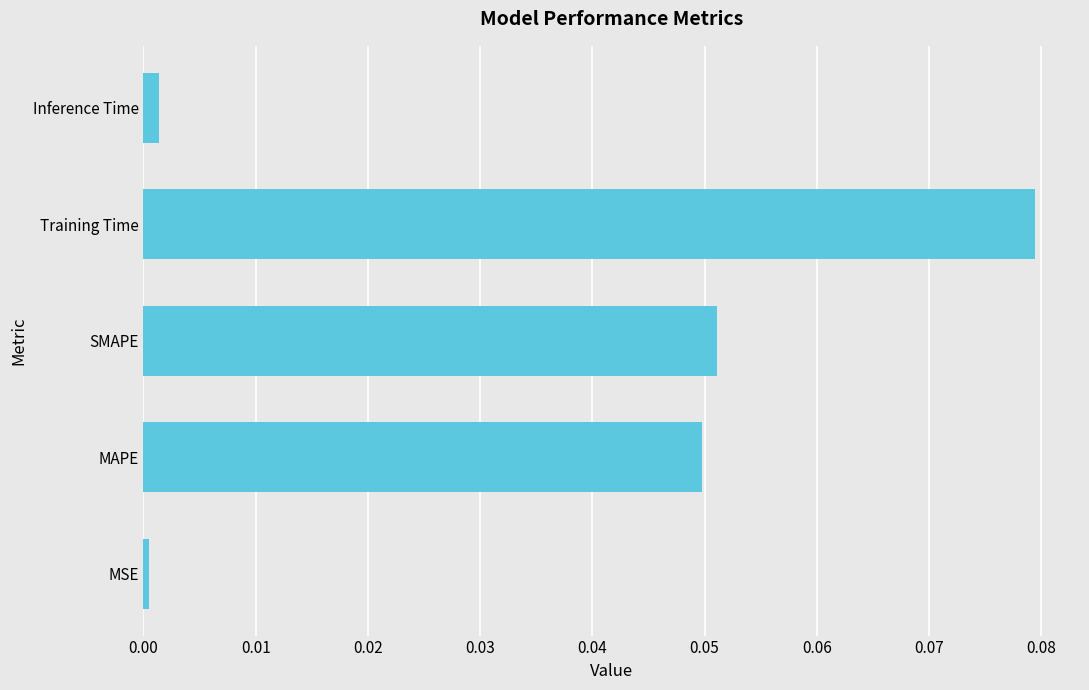

List the labels in order of value, smallest first.

MSE, Inference Time, MAPE, SMAPE, Training Time